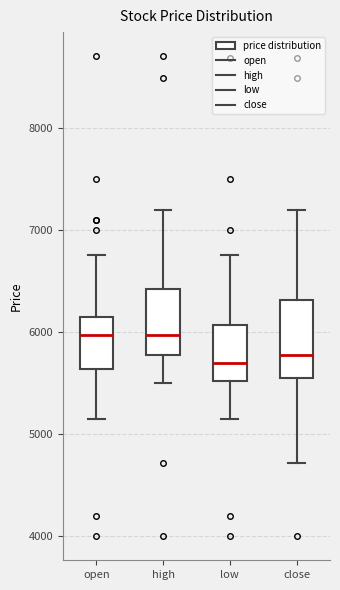

Where does the lower whisker of the box for high end on the y-axis? The values are not printed on the chart, so give them approximately, as read against the axis.

5500